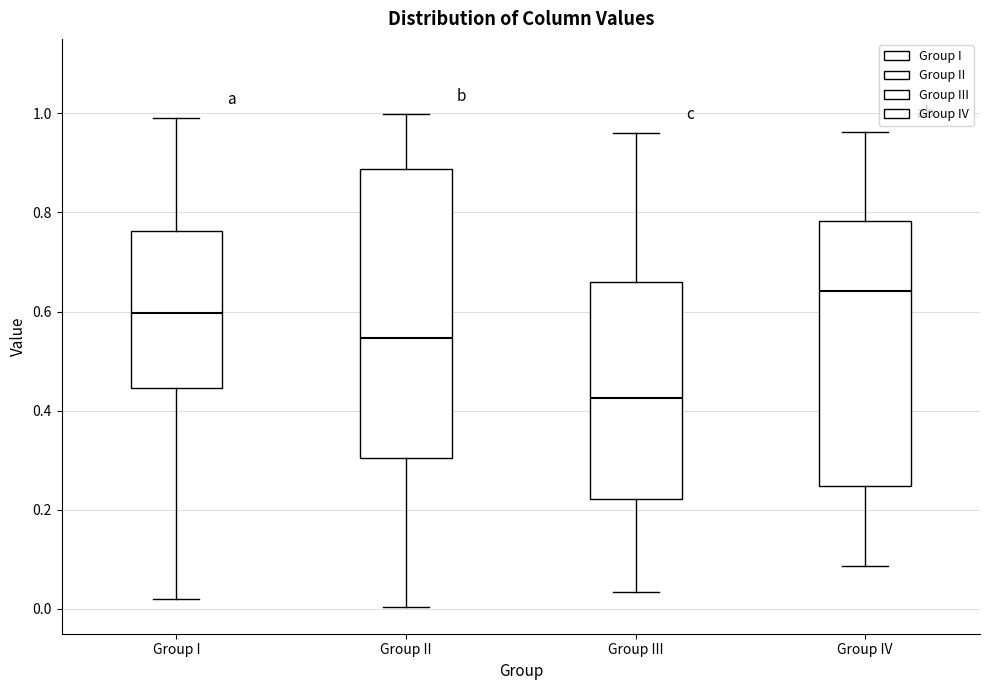

Which box has the lowest median line?

Group III